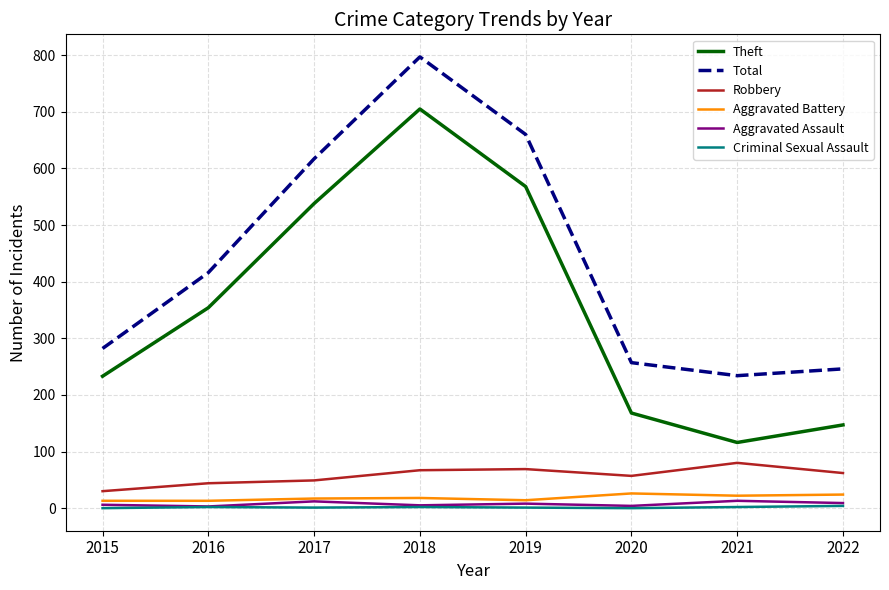

Rank the categories by Theft value from highest to lowest.

2018, 2019, 2017, 2016, 2015, 2020, 2022, 2021